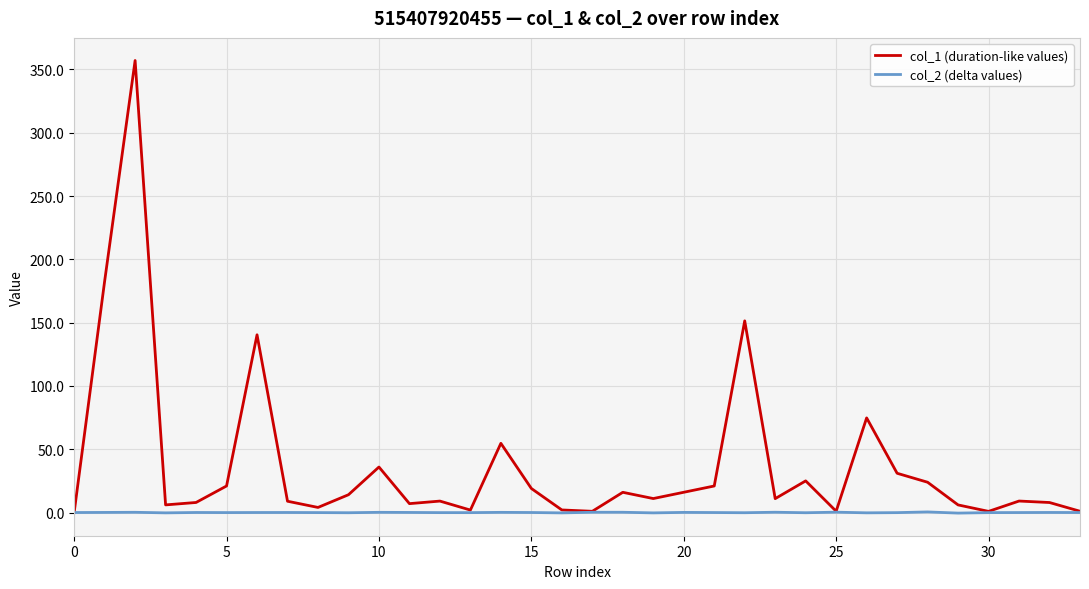

Rank the series by their maximum value, from lowest to highest.

col_2 (delta values), col_1 (duration-like values)